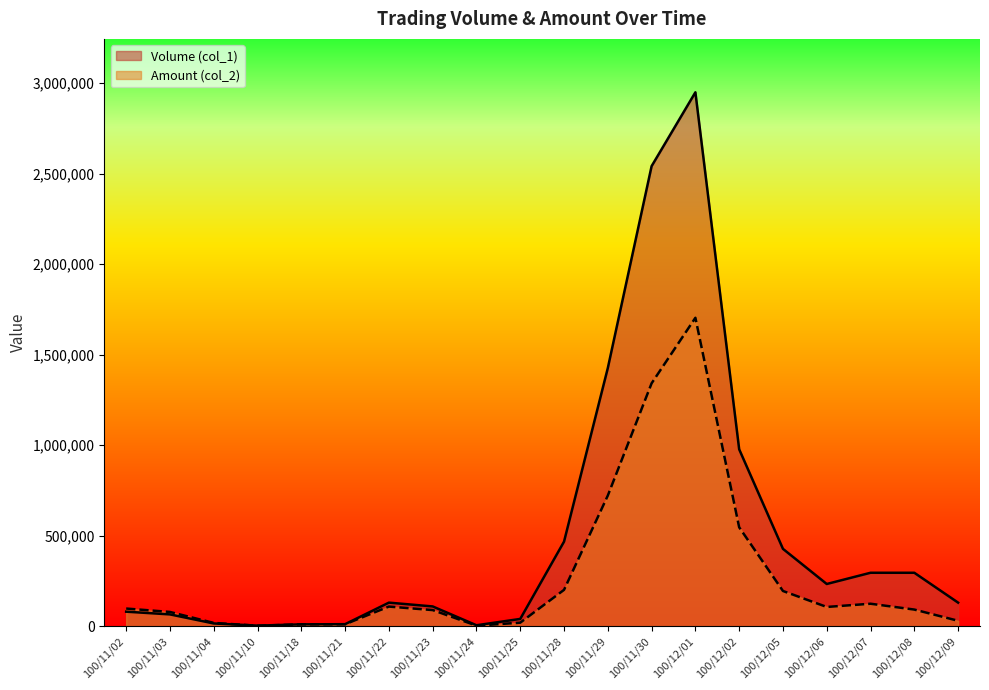

Is the value of Amount (col_2) at 100/12/02 greater than the value of Volume (col_1) at 100/11/21?

Yes